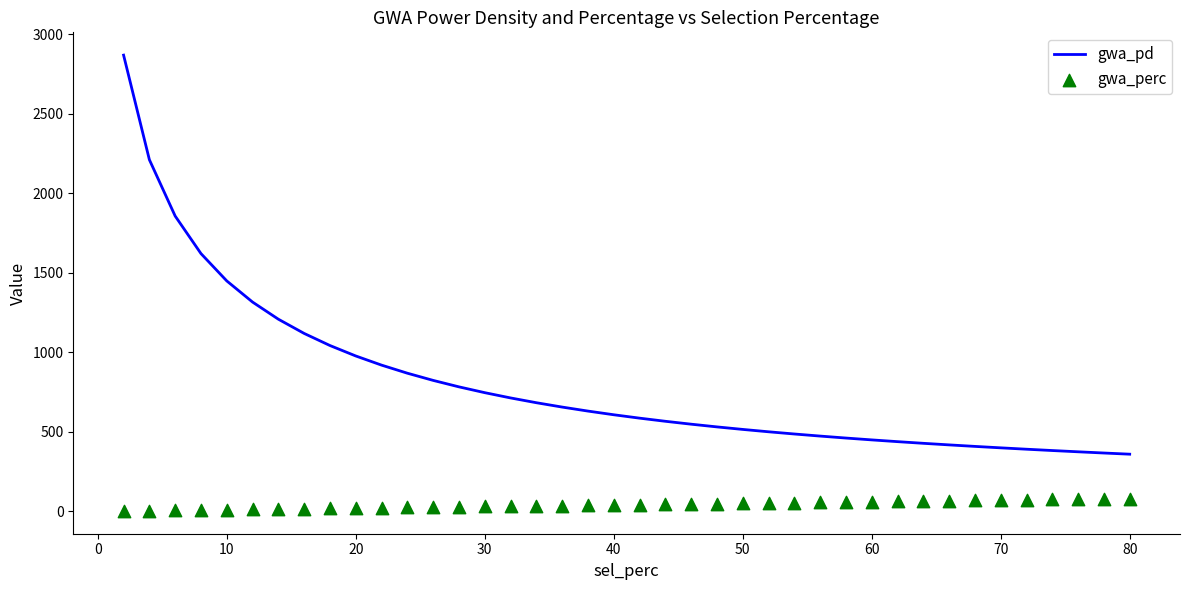

At how many categories does at least one series exceed 2327?

1